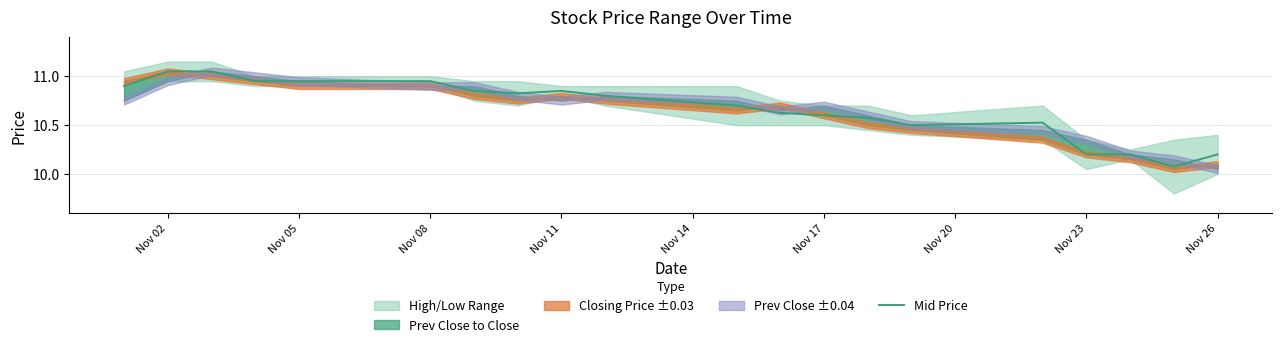

The value of Mid Price at Nov 23 is 10.2. True or false?

True